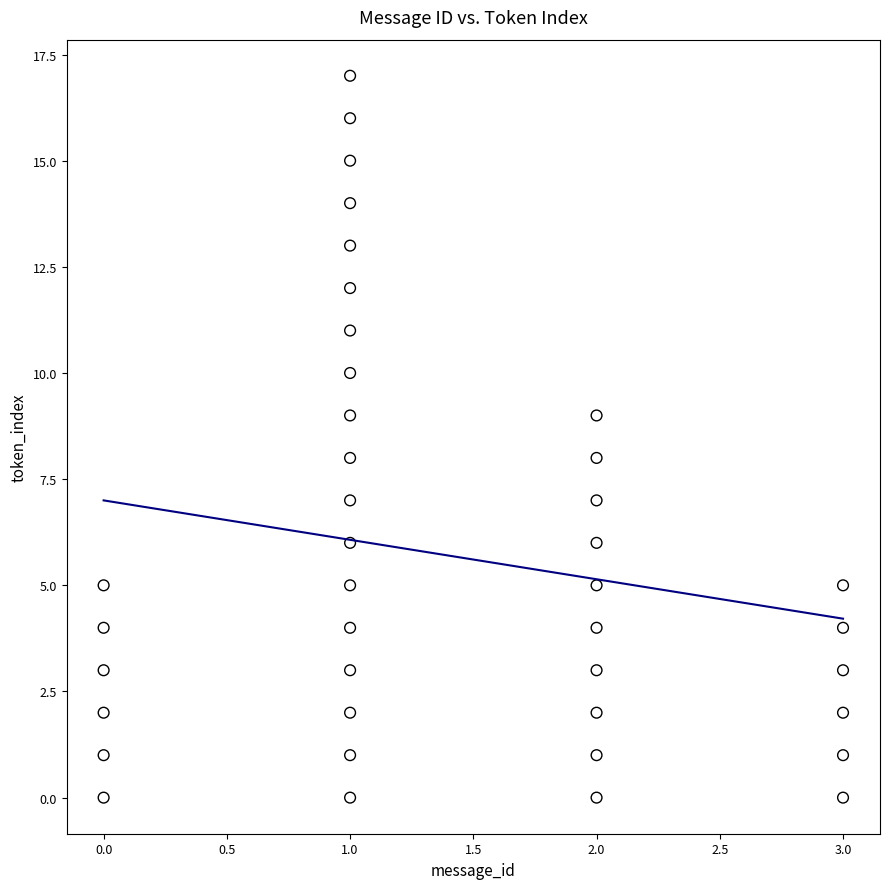

What is the range of Y values (max minus min)?

17